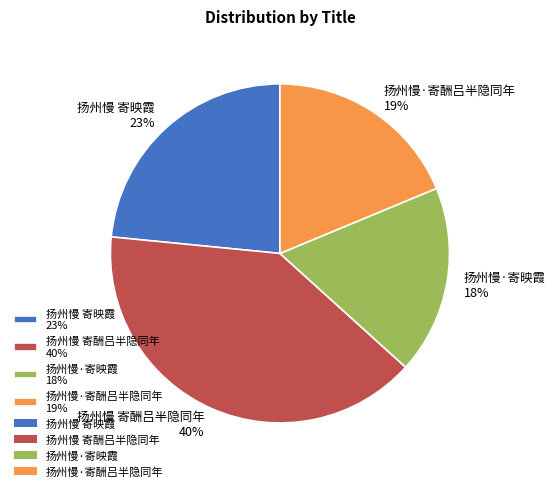

Between 扬州慢 寄映霞 and 扬州慢 寄酬吕半隐同年, which is larger?

扬州慢 寄酬吕半隐同年